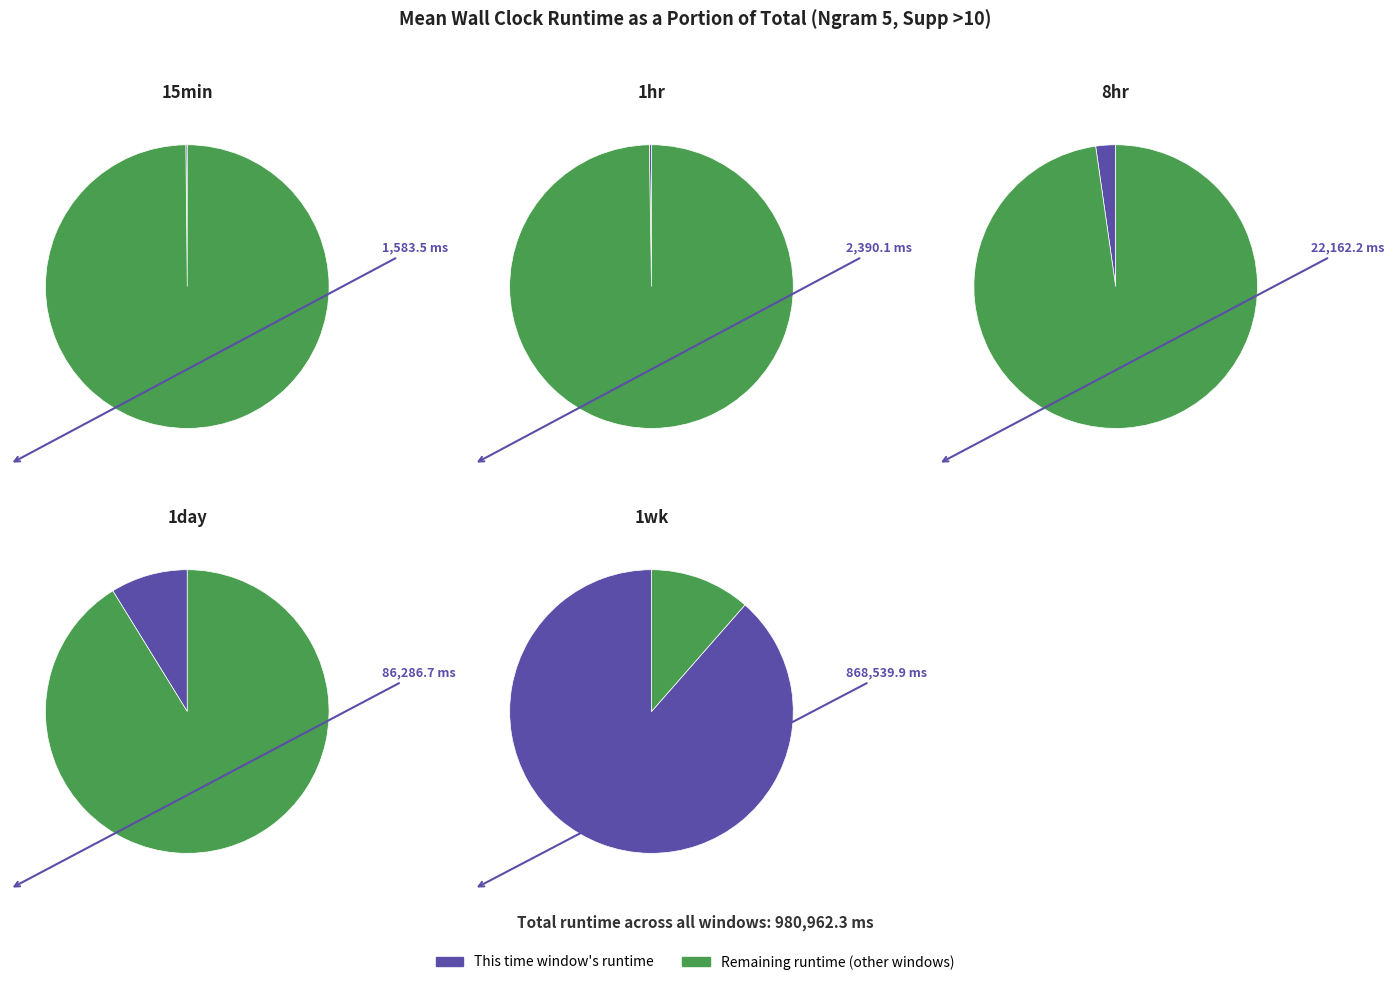

To the nearest percent, what is the difference between the largest and smallest slice percentages?

88%